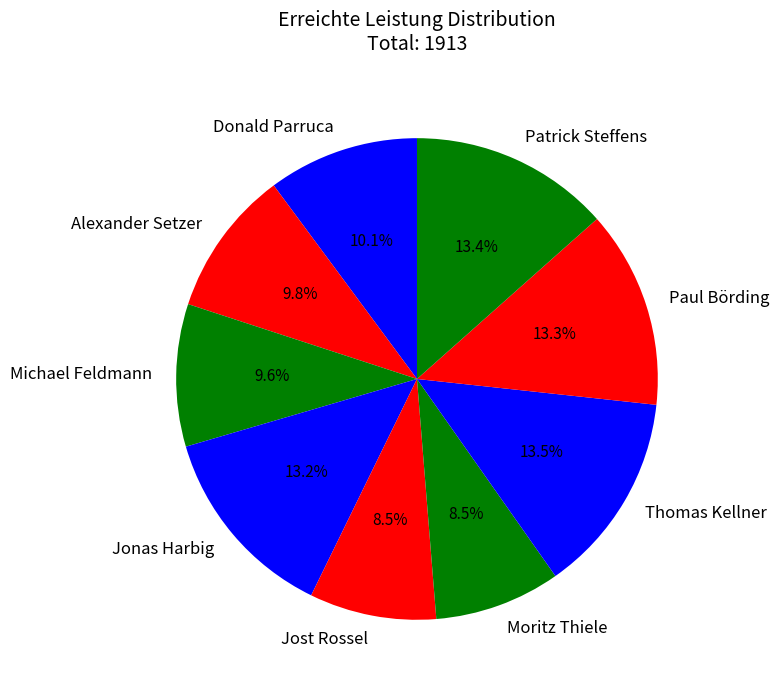

What portion of the pie excludes Patrick Steffens?

86.6%